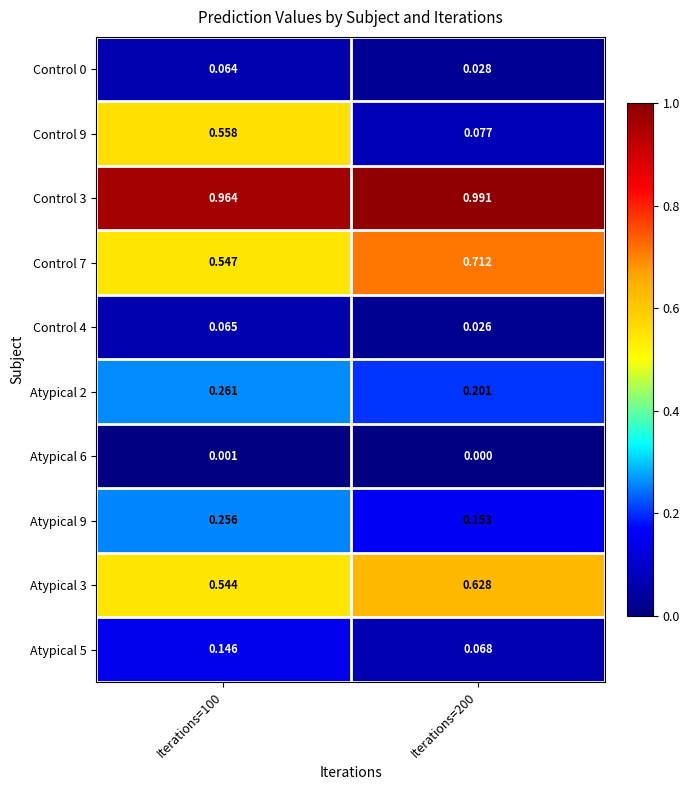

Which series has the largest range (max minus min)?

Control 9